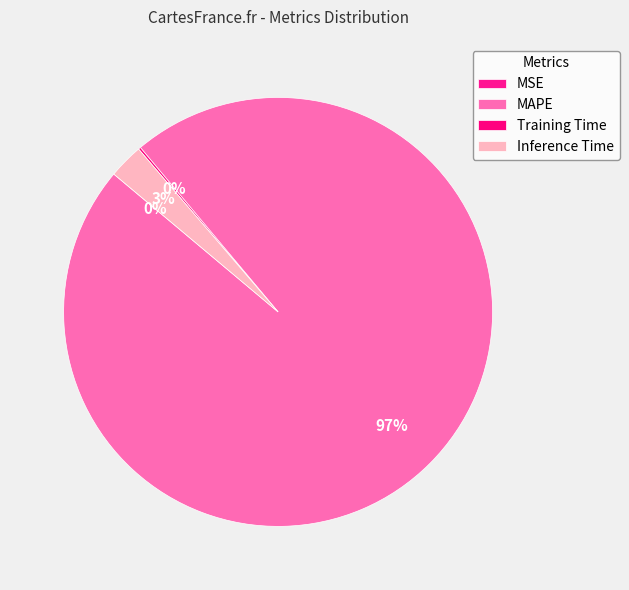

How many slices are in this pie chart?

4